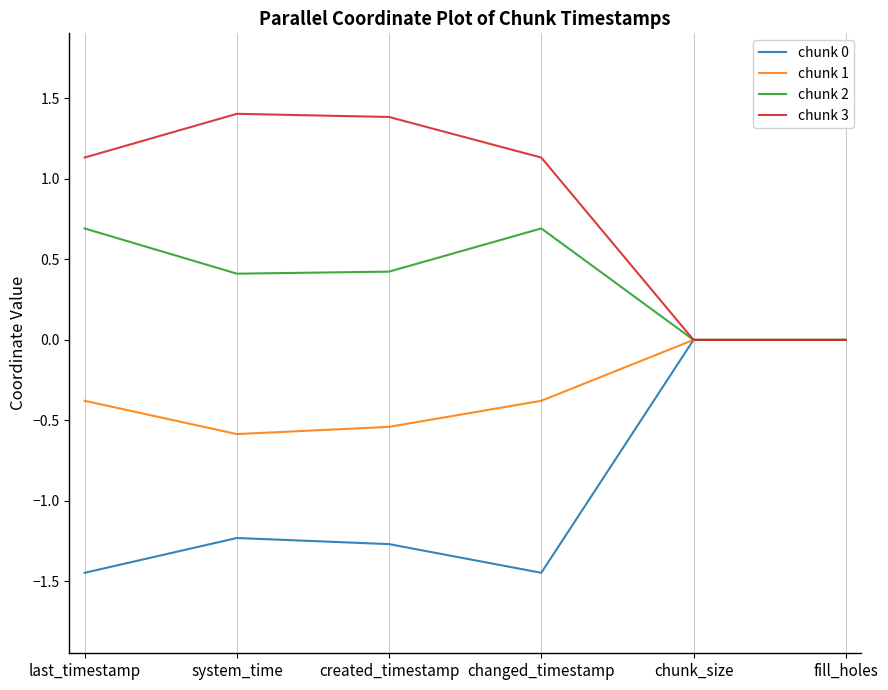

What is the maximum value shown in the chart?

1.4